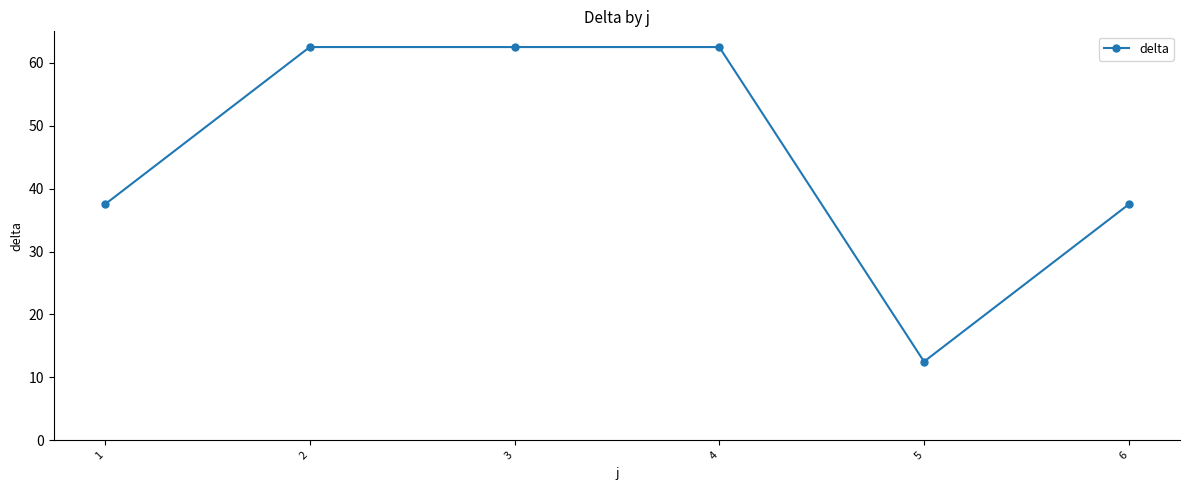

Approximately how many times larger is the value at 6 compared to 5?

3.0